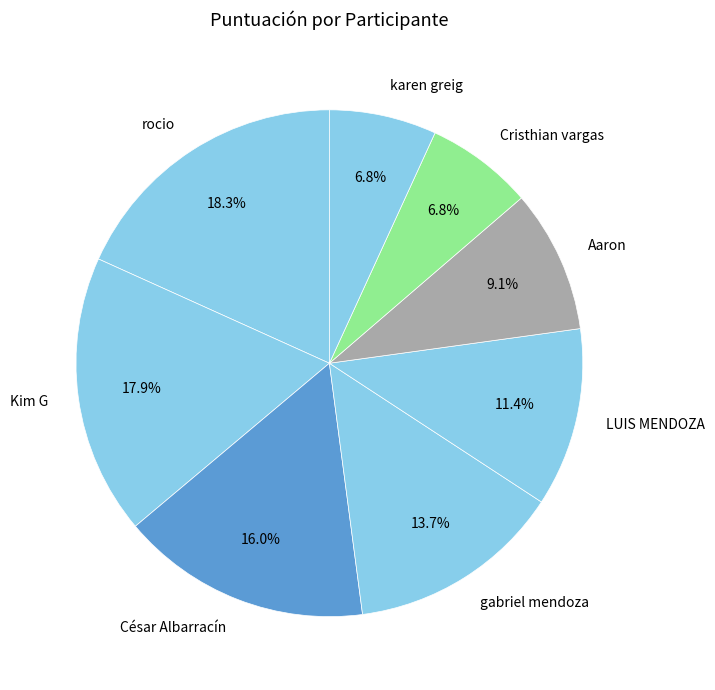

How much of the chart is everything except Cristhian vargas?

93.2%